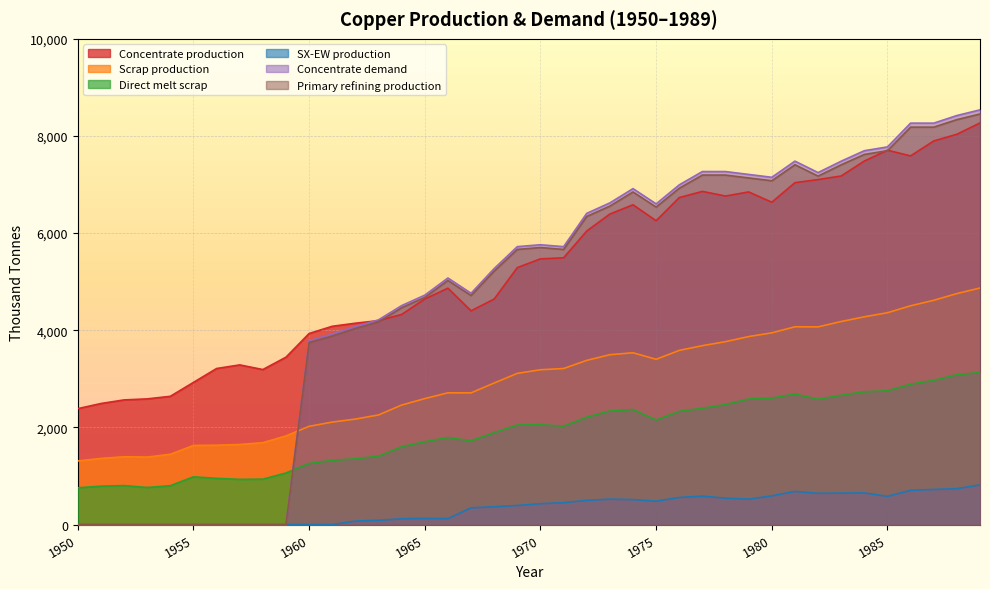

Is the value of SX-EW production at 1982 greater than the value of Direct melt scrap at 1967?

No